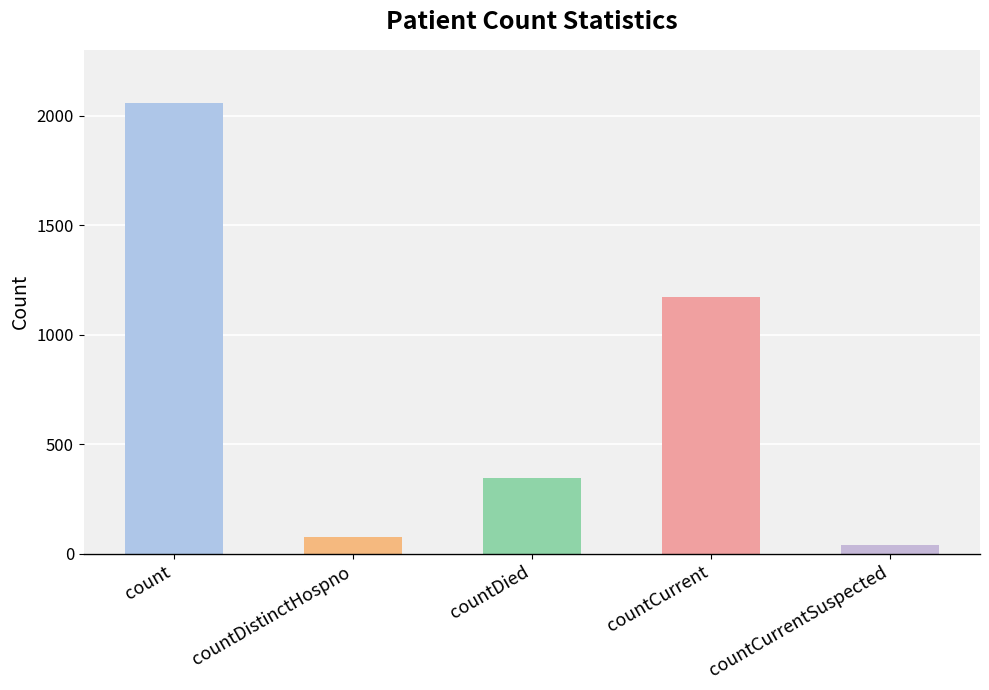

What position from the right is count?

5